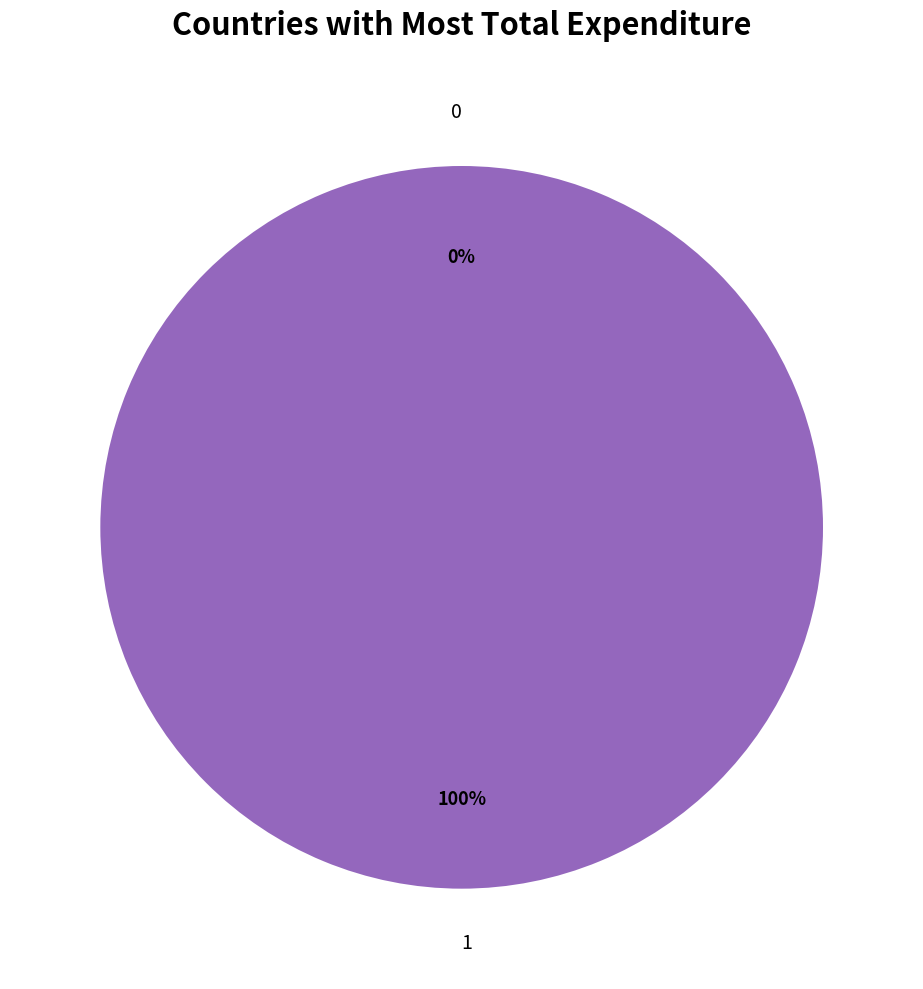

Rank the categories by value from lowest to highest.

0, 1